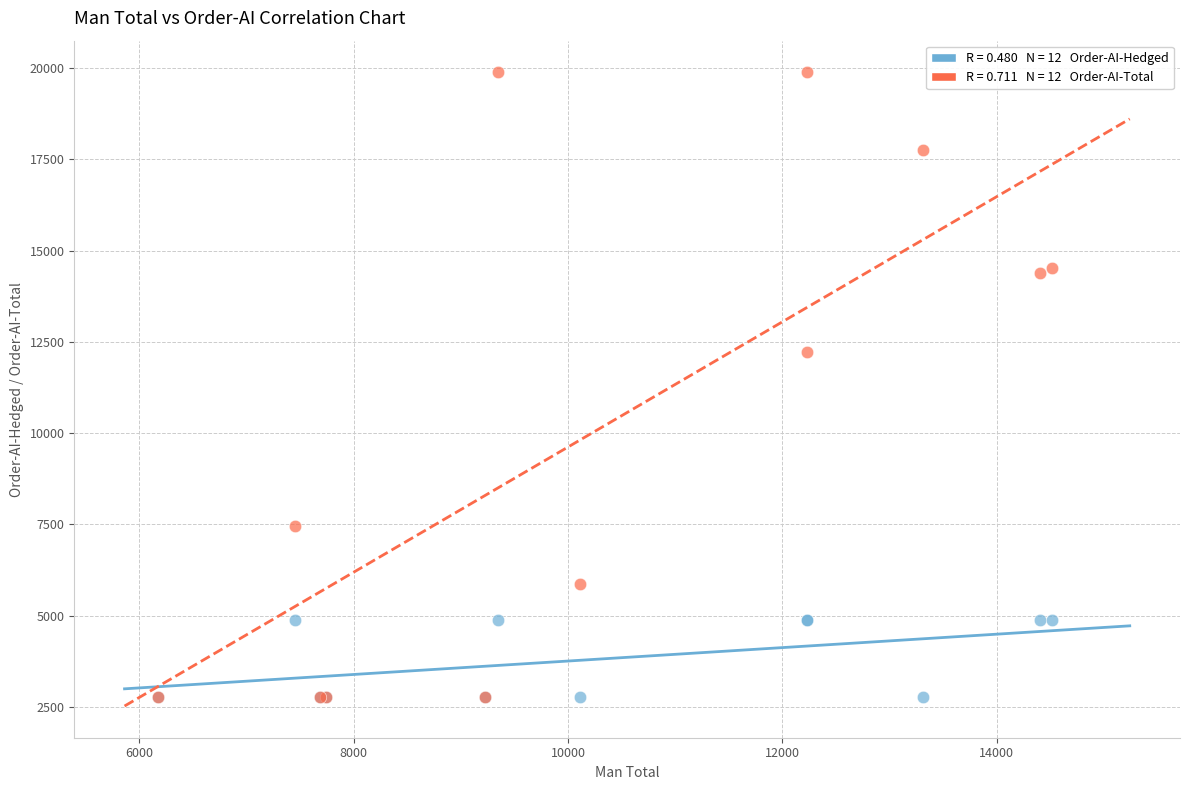

Across all series, what Y value is closest to 11327?

12228.6